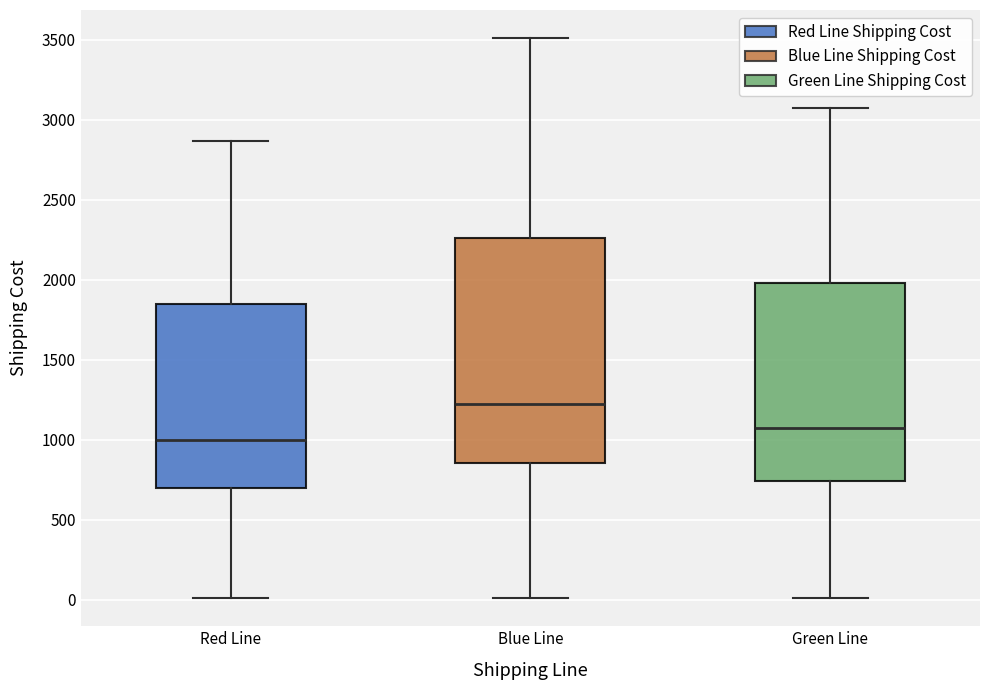

Where does the upper whisker of the box for Red Line end on the y-axis? The values are not printed on the chart, so give them approximately, as read against the axis.

2850